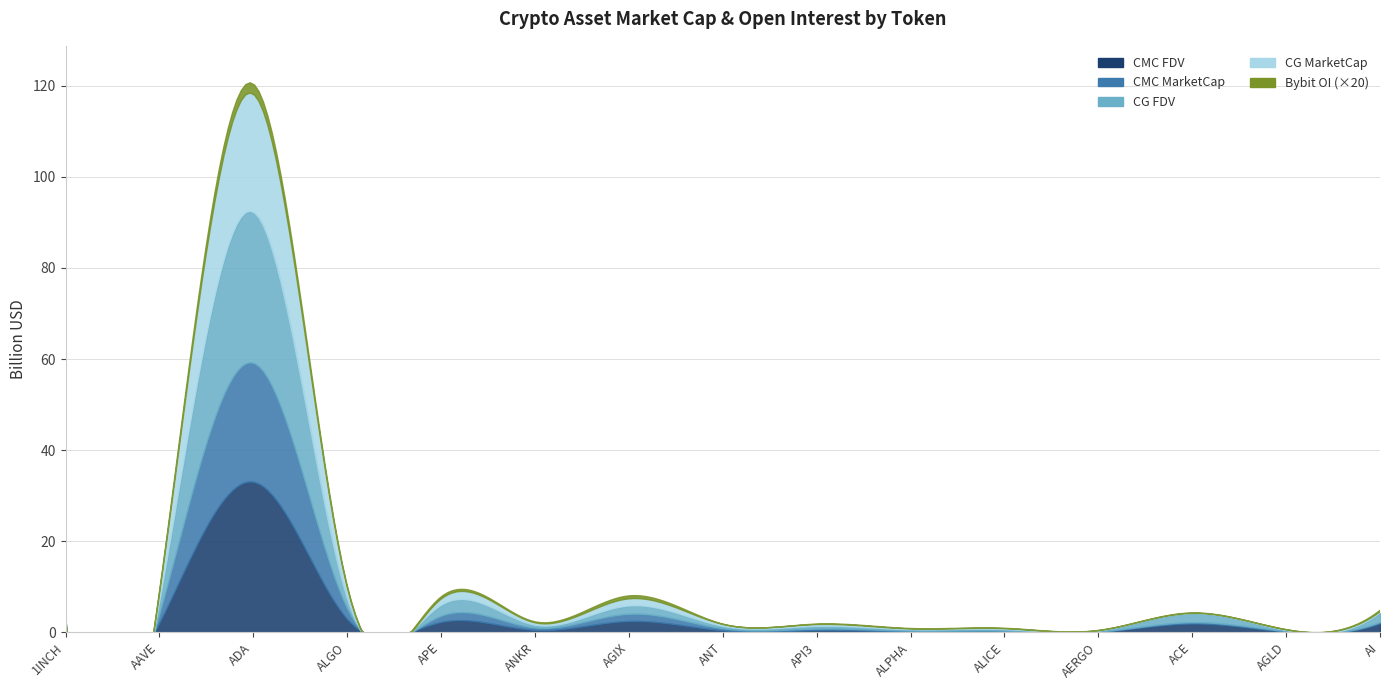

What position from the left is API3?

9